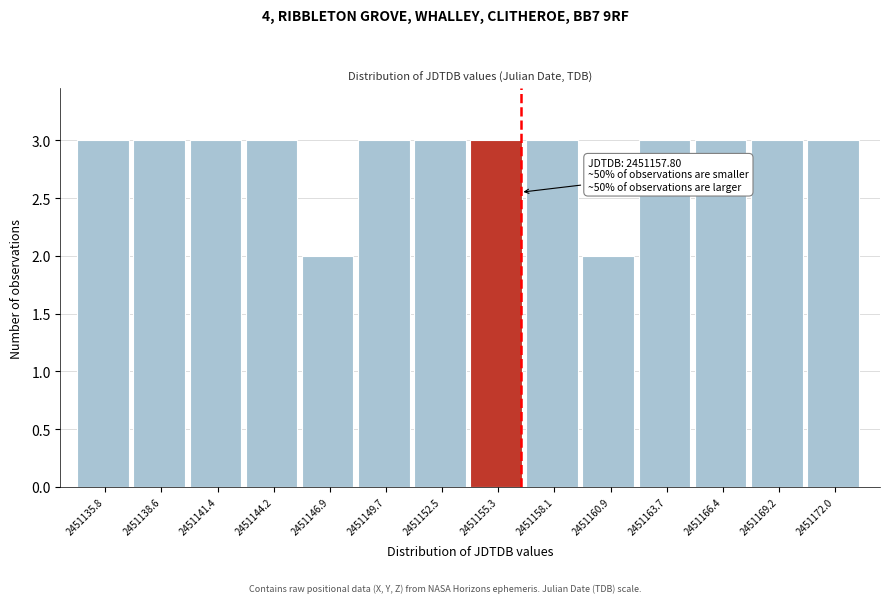

Reading right to left, transcribe all the data shown in this chart.

2451172.0=3	2451169.2=3	2451166.4=3	2451163.7=3	2451160.9=2	2451158.1=3	2451155.3=3	2451152.5=3	2451149.7=3	2451146.9=2	2451144.2=3	2451141.4=3	2451138.6=3	2451135.8=3